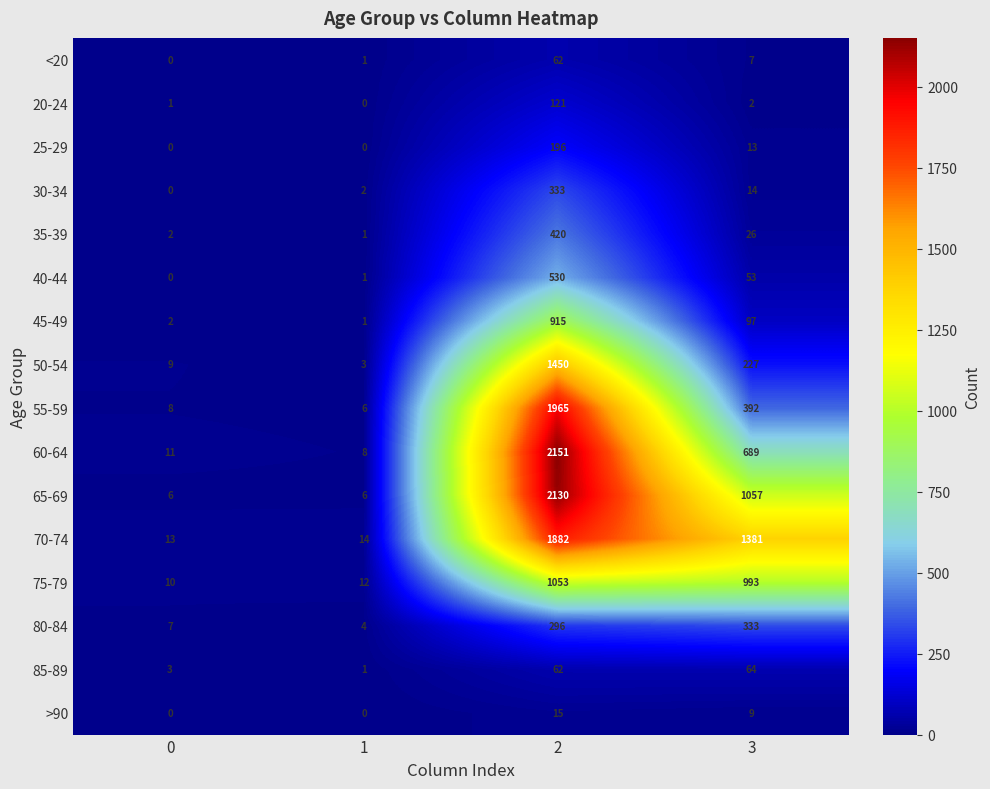

What is the sum of all 30-34 values?

349